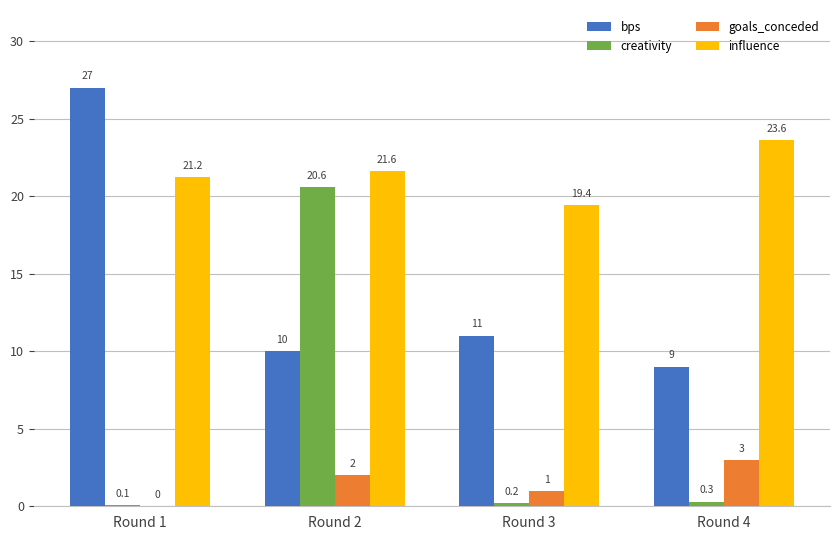

At which category is the sum across all series the highest?

Round 2